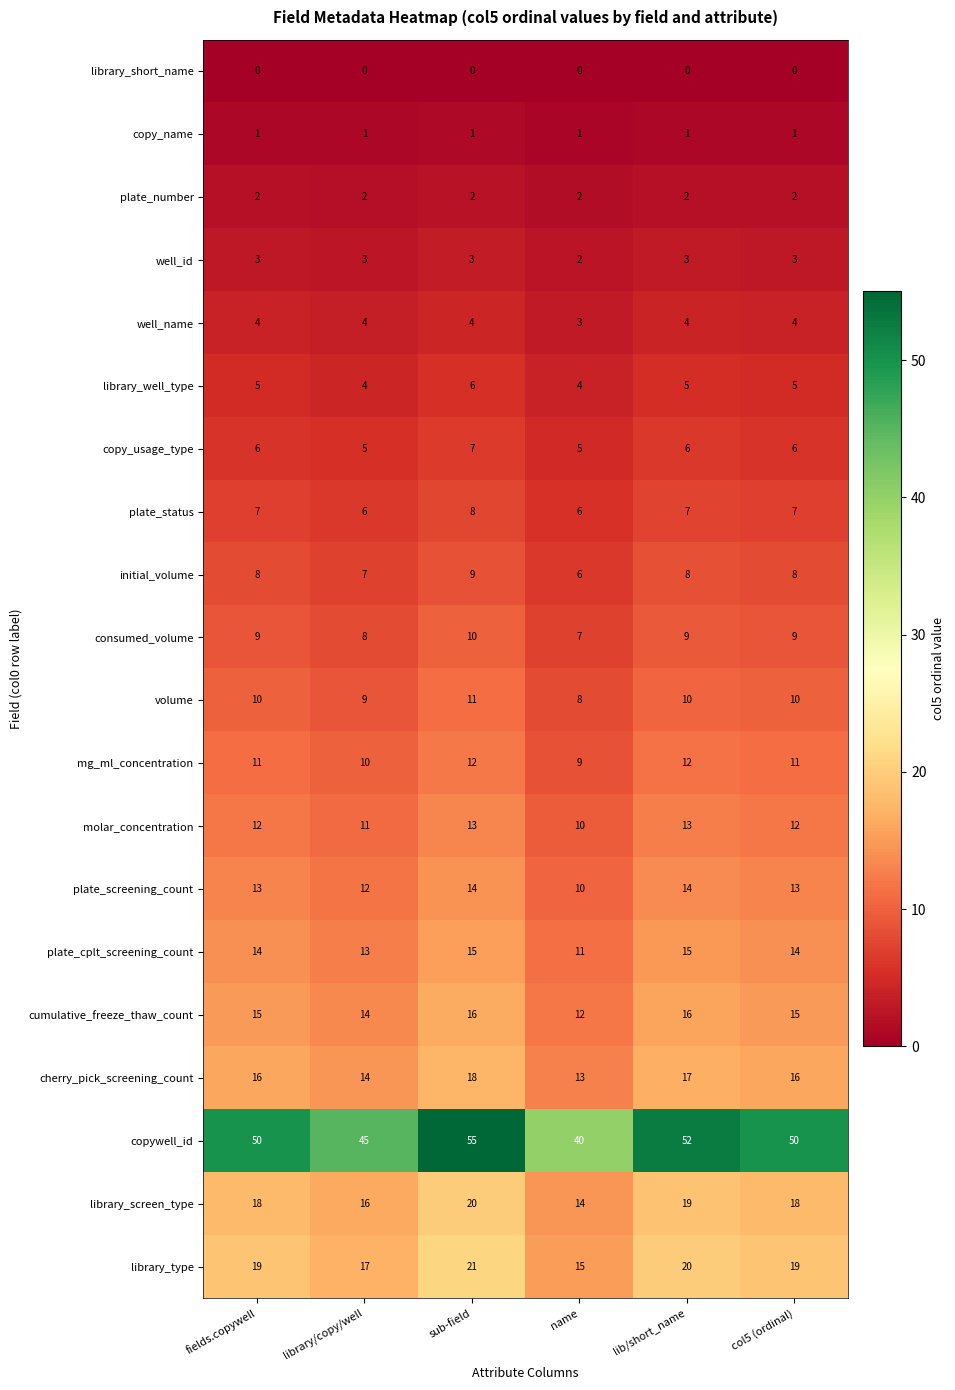

Which series has the largest total across all categories?

copywell_id